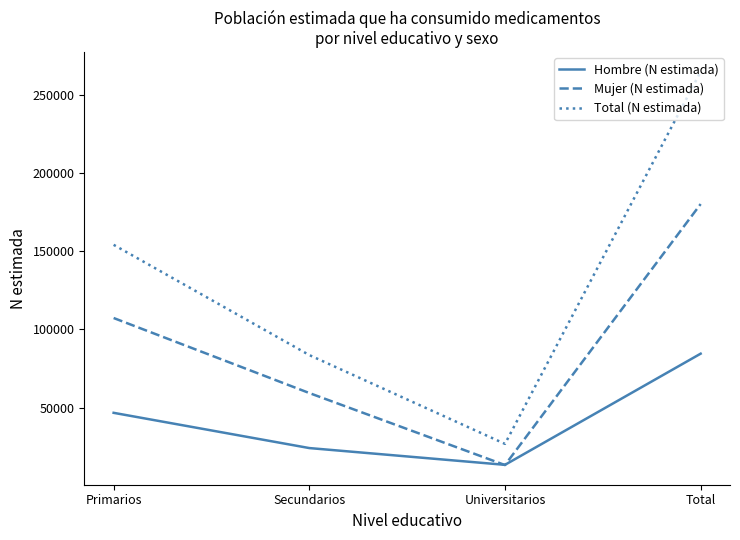

Reading left to right, extract all data points from this chart.

Hombre (N estimada): Primarios=46763	Secundarios=24251	Universitarios=13538	Total=84552
Mujer (N estimada): Primarios=107331	Secundarios=59409	Universitarios=13398	Total=180138
Total (N estimada): Primarios=154094	Secundarios=83660	Universitarios=26936	Total=264690